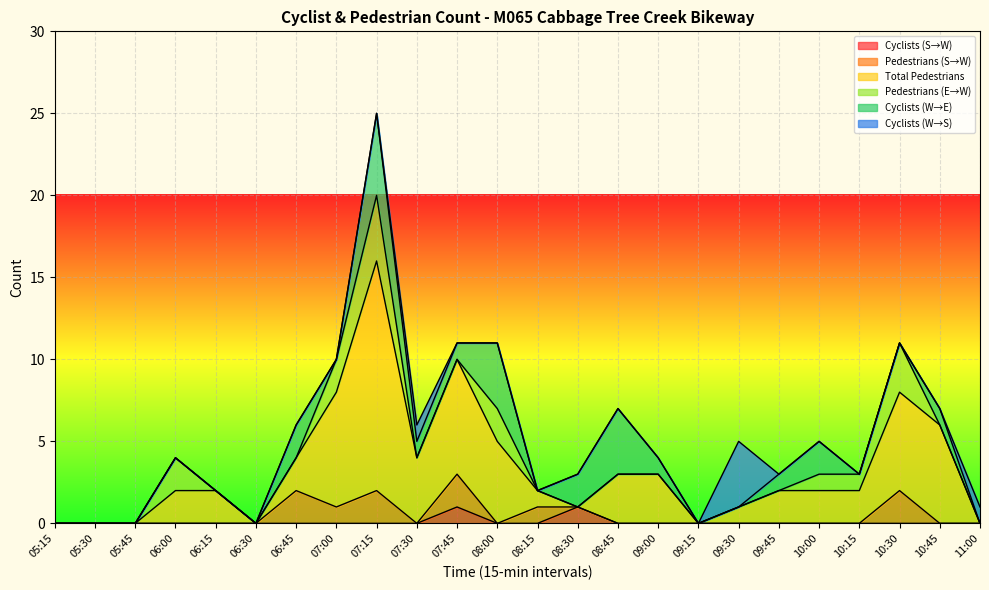

Reading left to right, what are all the values shown in this chart?

Cyclists (S→W): 0	0	0	0	0	0	0	0	0	0	1	0	0	1	0	0	0	0	0	0	0	0	0	0
Pedestrians (S→W): 0	0	0	0	0	0	2	1	2	0	2	0	1	0	0	0	0	0	0	0	0	2	0	0
Total Pedestrians: 0	0	0	2	2	0	2	7	14	4	7	5	1	0	3	3	0	1	2	2	2	6	6	0
Pedestrians (E→W): 0	0	0	2	0	0	0	2	4	0	0	2	0	0	0	0	0	0	0	1	1	3	0	0
Cyclists (W→E): 0	0	0	0	0	0	2	0	5	1	1	4	0	2	4	1	0	0	1	2	0	0	1	0
Cyclists (W→S): 0	0	0	0	0	0	0	0	0	1	0	0	0	0	0	0	0	4	0	0	0	0	0	1